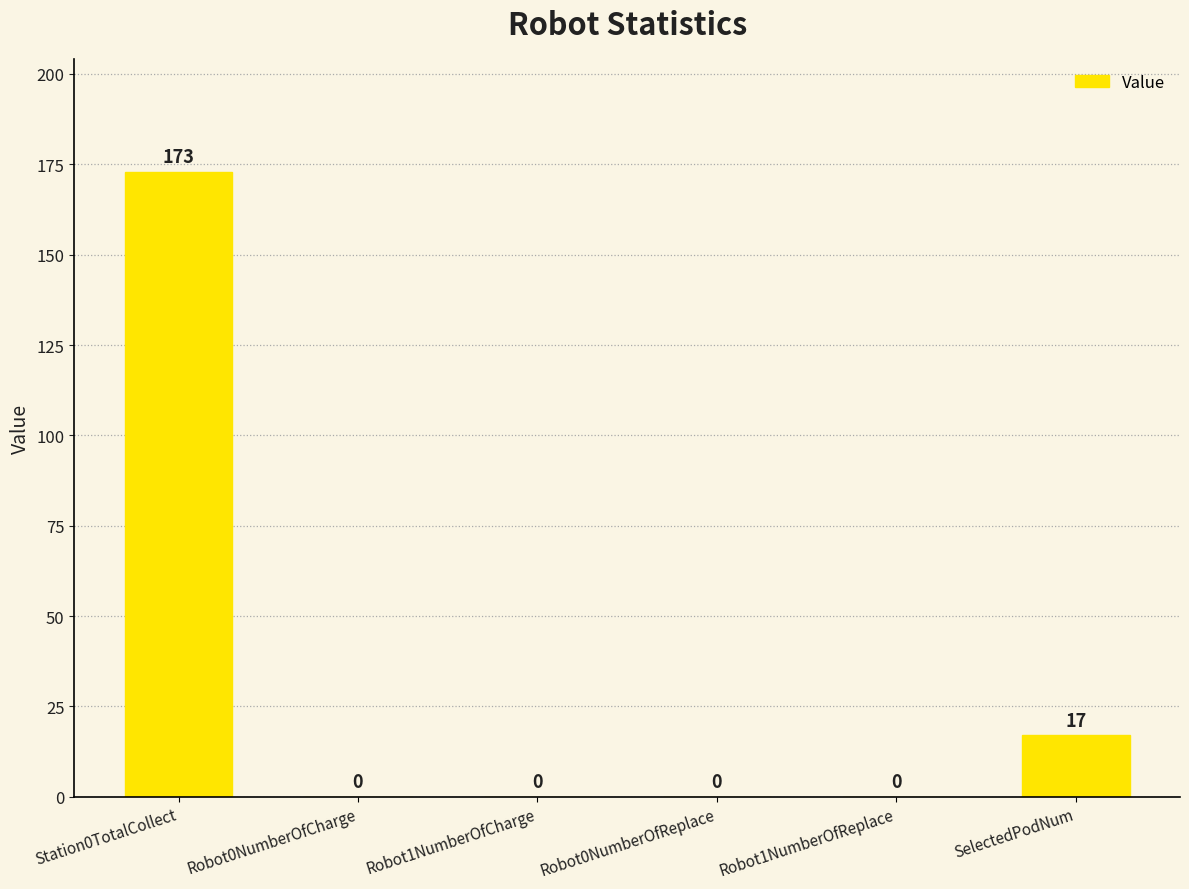

Where is the data nearest to the value 86?

SelectedPodNum